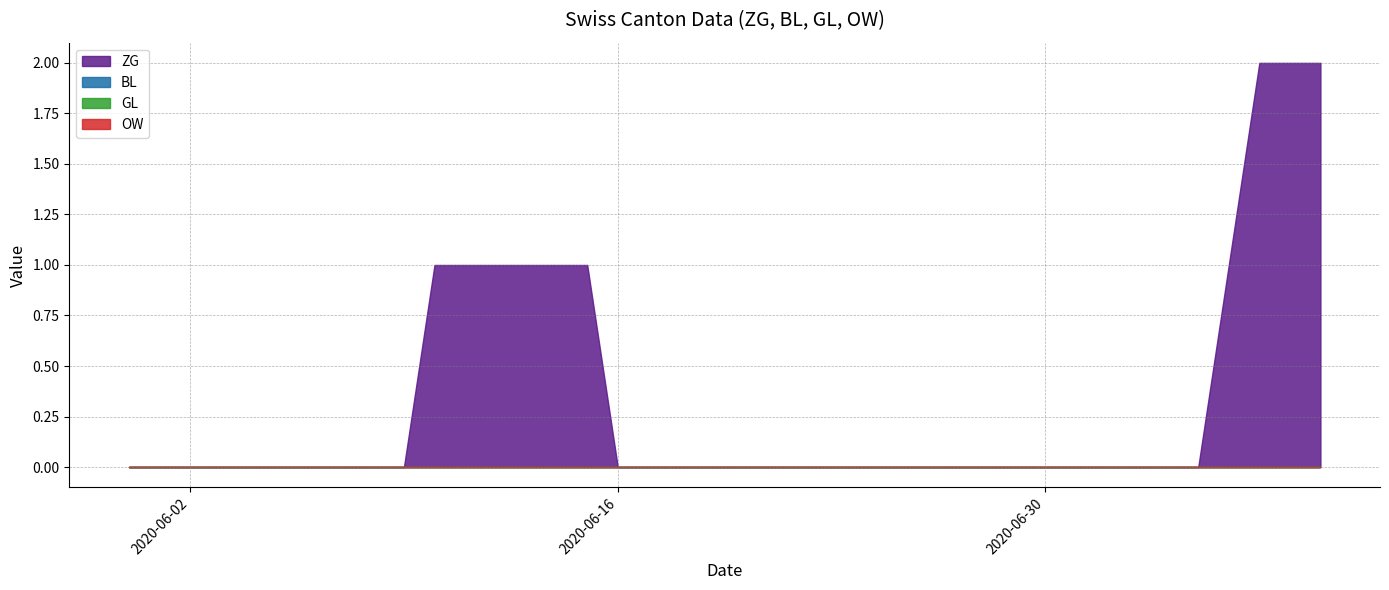

True or false: OW and GL intersect in this chart.

False